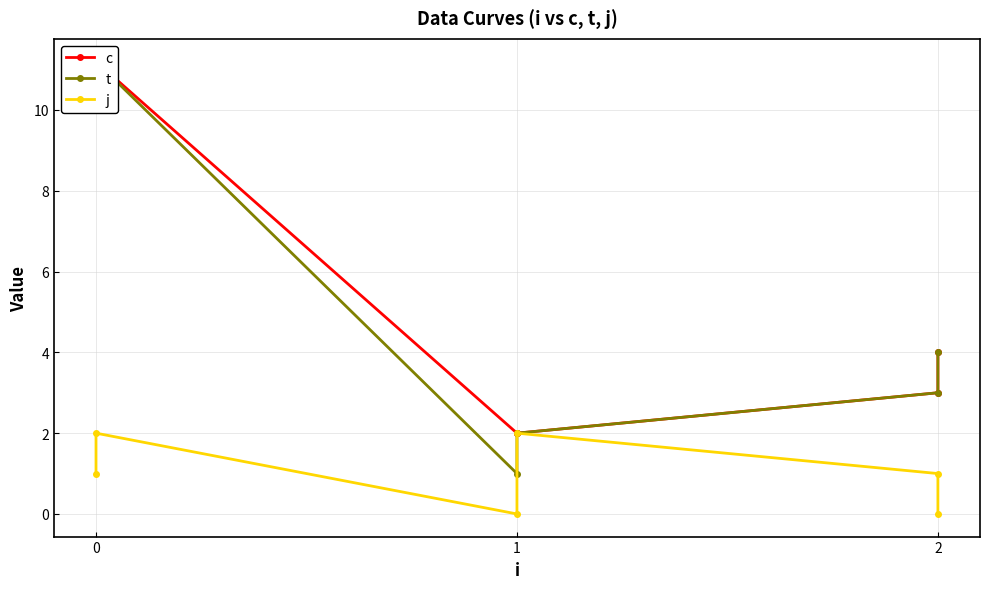

Which label corresponds to the smallest value in the chart?

1